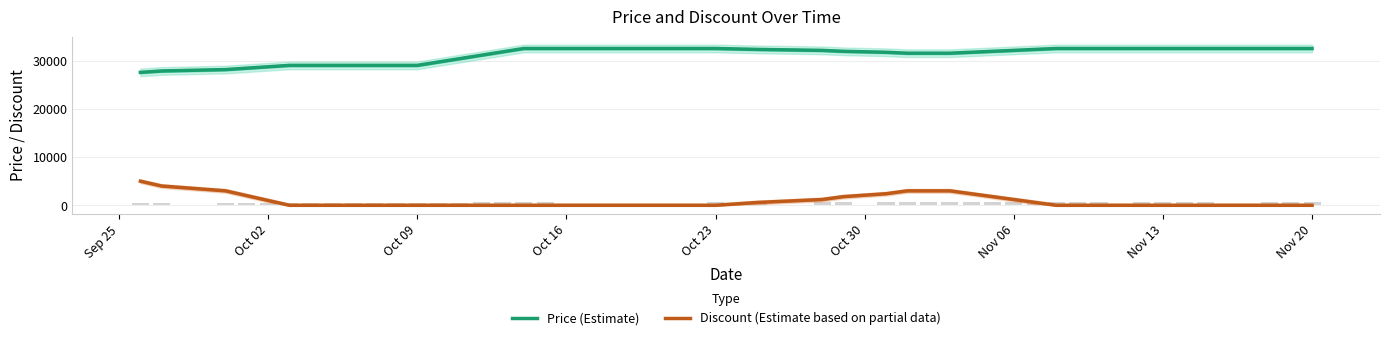

Is it true that Price (Estimate) equals 40612 at Oct 02?

False